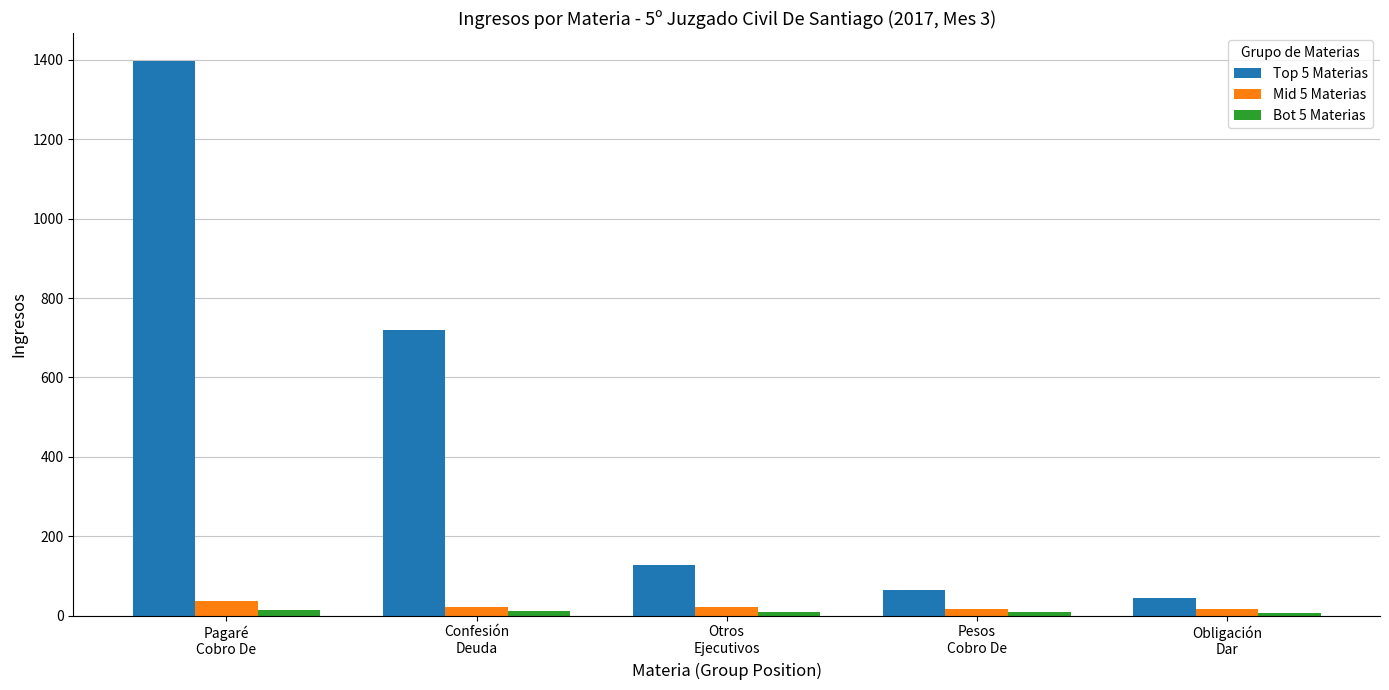

Which series has the largest range (max minus min)?

Top 5 Materias